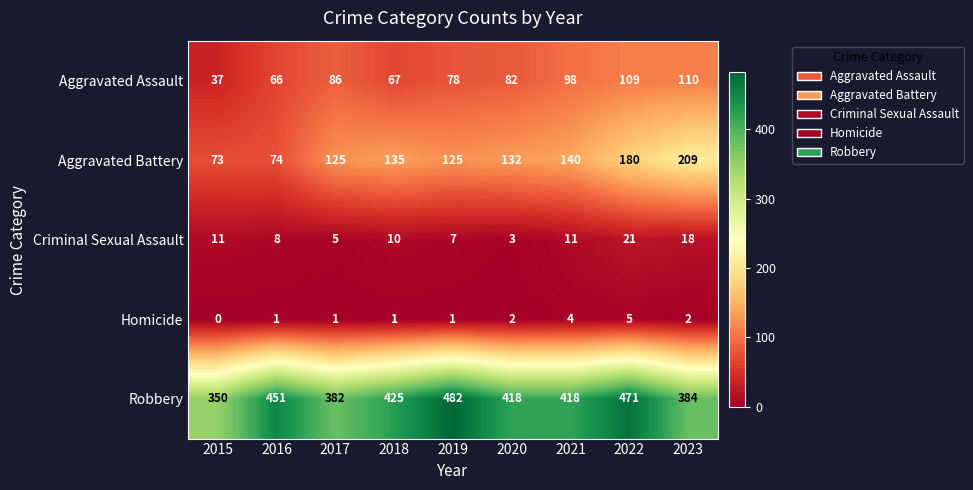

Is it true that Aggravated Assault equals 37 at 2015?

True